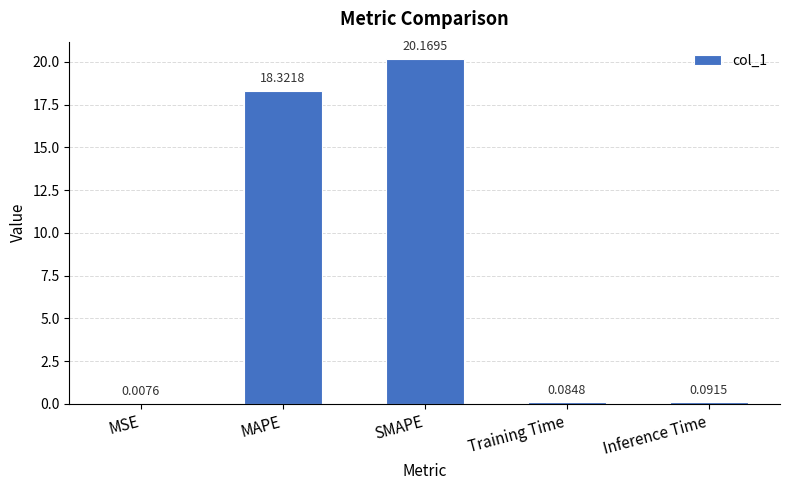

Read the value at SMAPE.

20.2